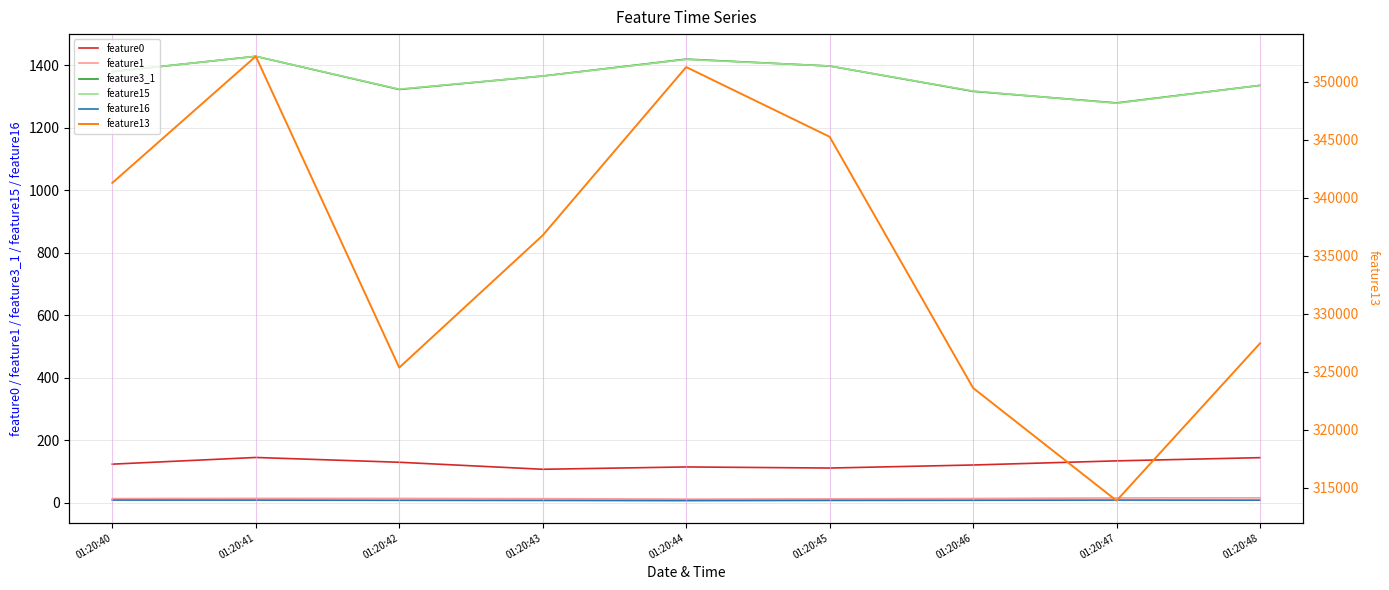

True or false: feature15 and feature13 cross at least once.

False